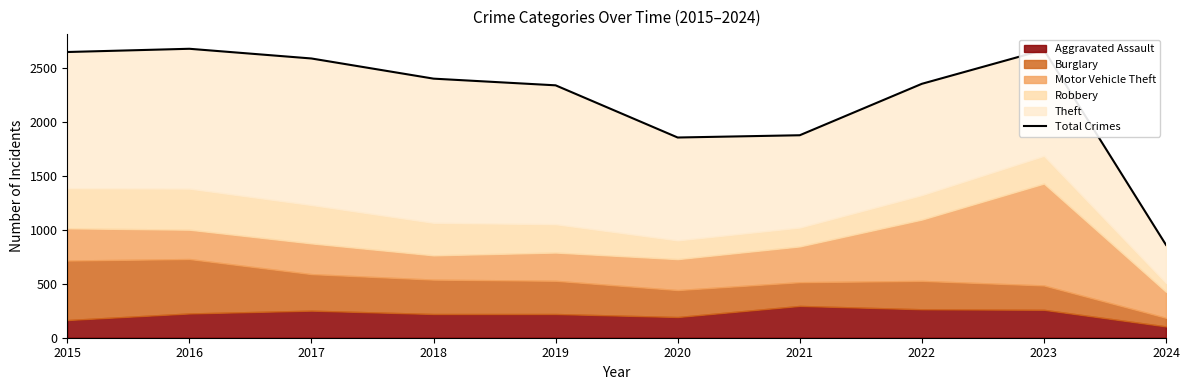

What is the change in value from 2022 to 2024?

-1494